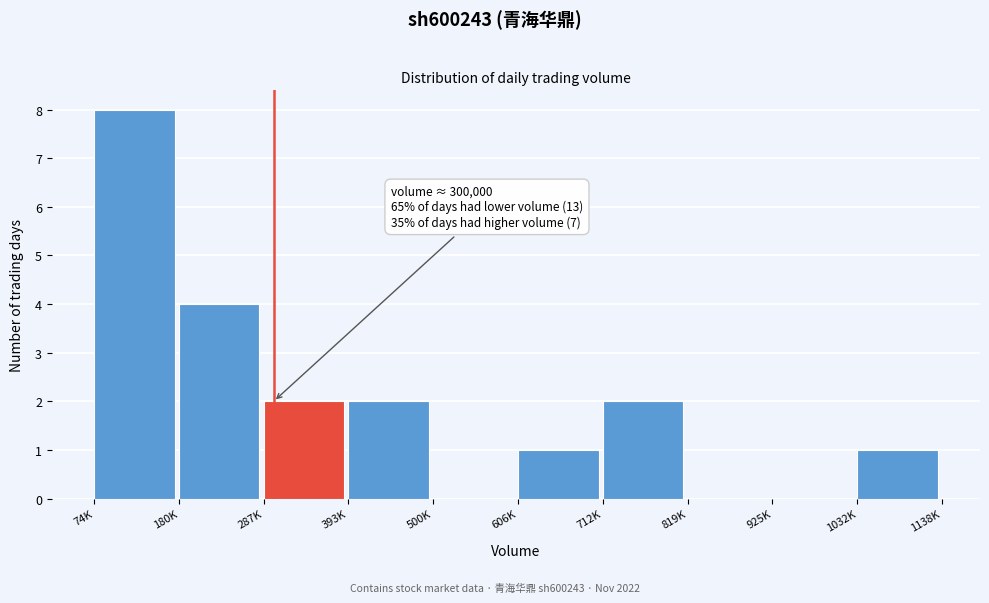

Reading left to right, transcribe all the data shown in this chart.

74K=8	180K=4	287K=2	393K=2	500K=0	606K=1	712K=2	819K=0	925K=0	1032K=1